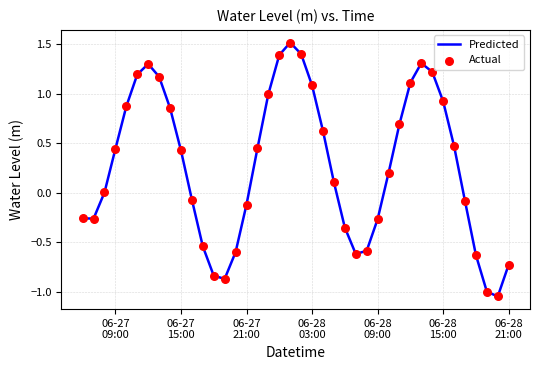

What is the greatest value displayed?

1.5